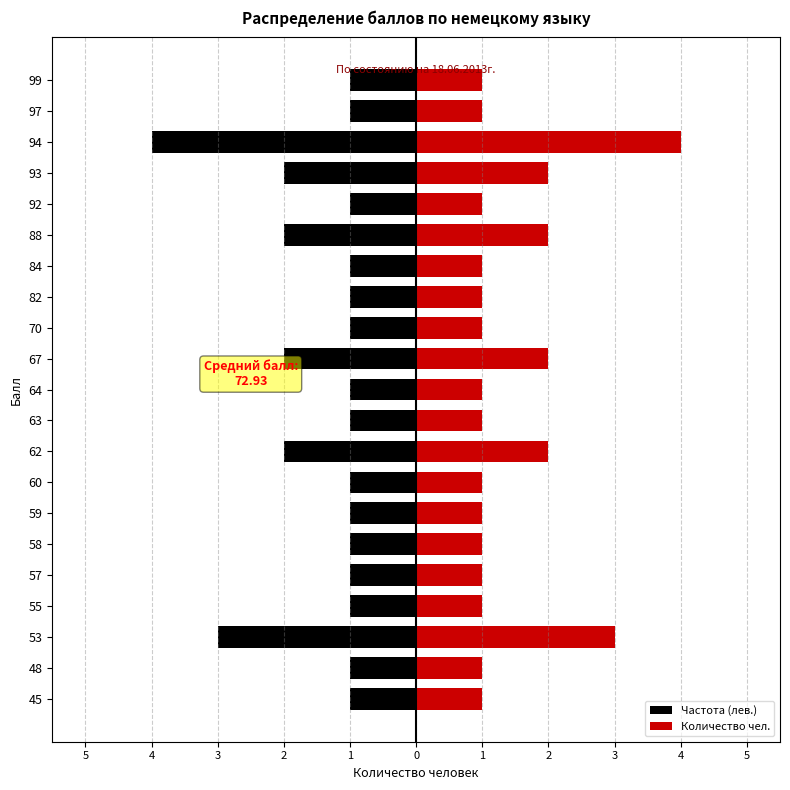

True or false: Количество чел. has a value of 1 at 70.

True